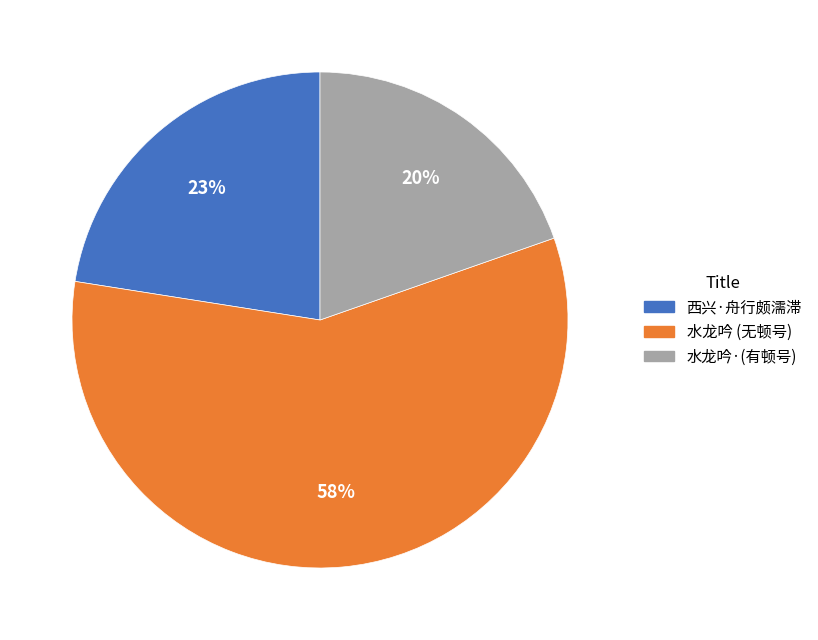

To the nearest percent, what is the average slice percentage?

33%